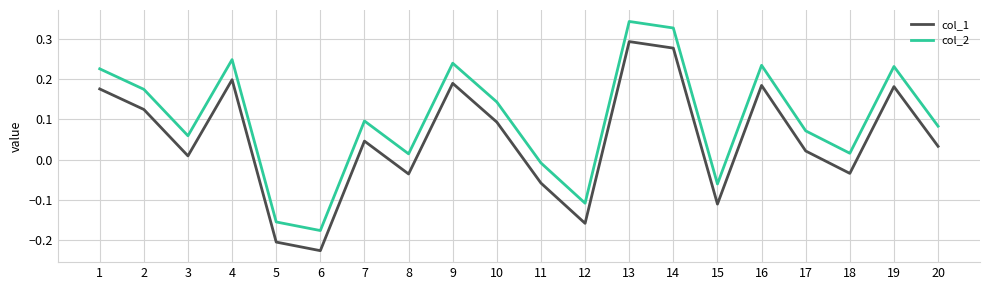

Which category has the highest value in the col_2 series?

13